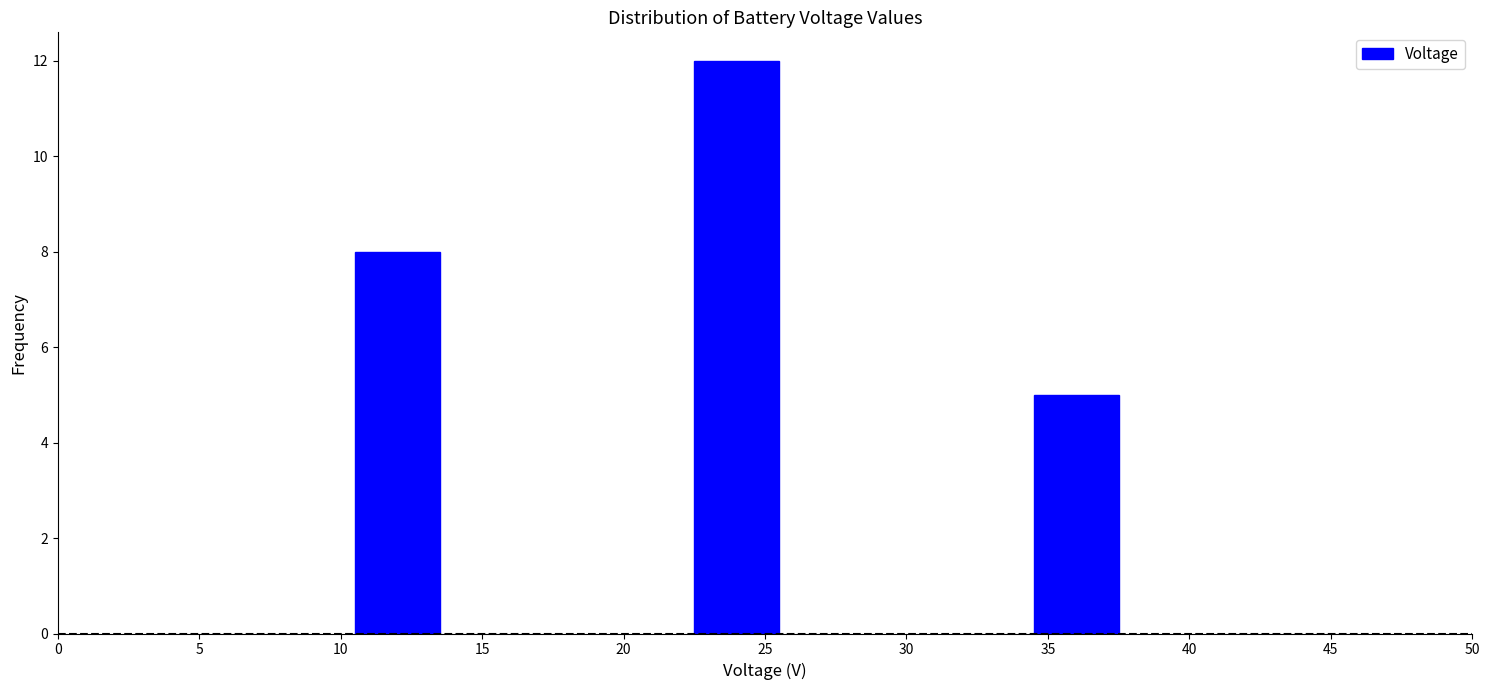

Reading left to right, what are all the values shown in this chart?

8	12	5